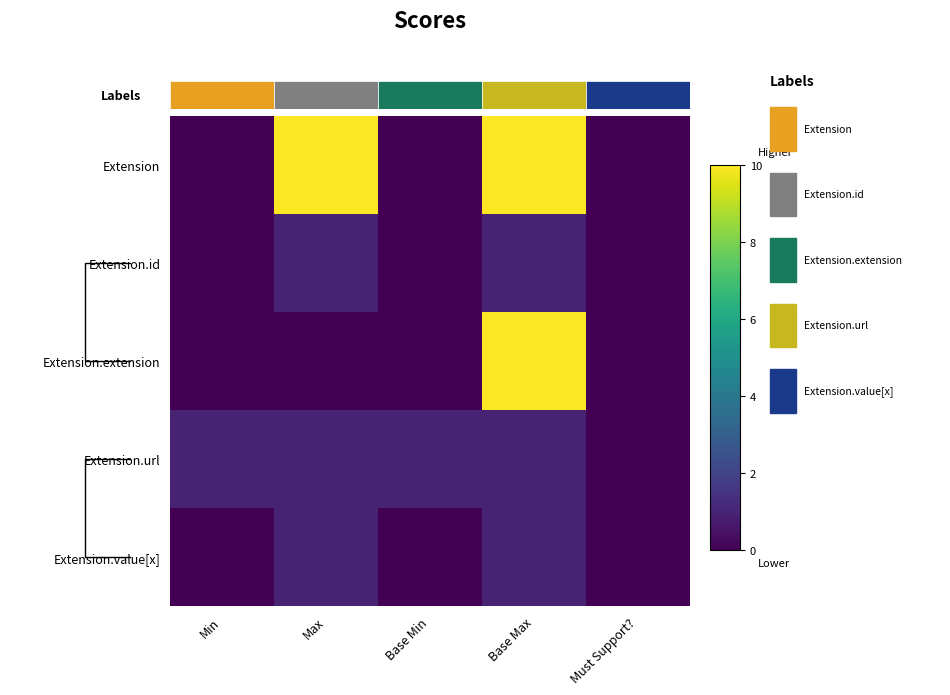

Which series has the widest spread of values?

Extension